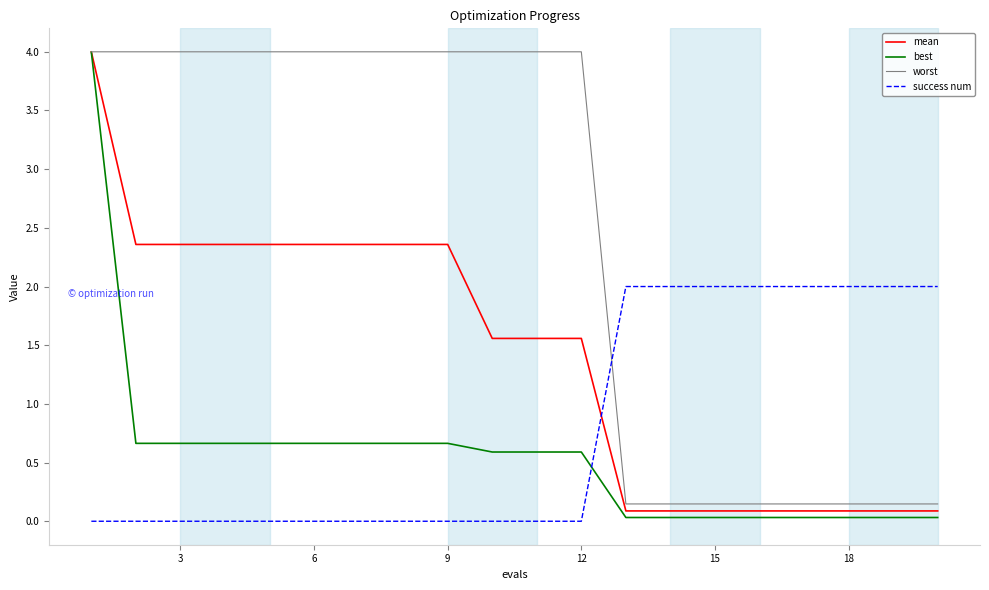

What is the maximum value shown in the chart?

4.0